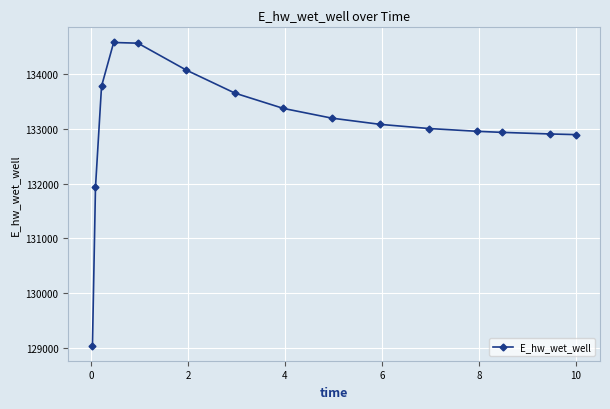

Does the chart display data point markers on the line(s)?

Yes